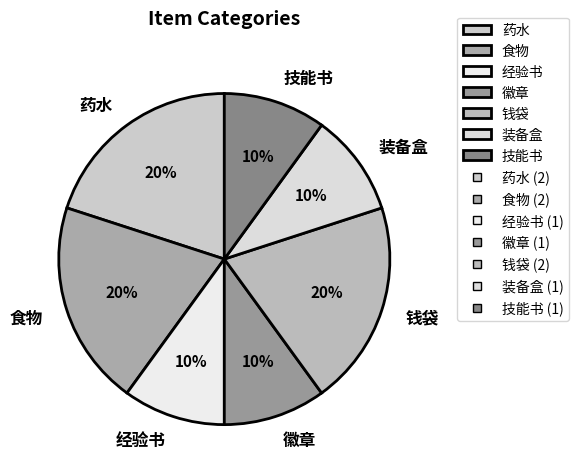

To the nearest percent, what percentage of the pie is 食物?

20%